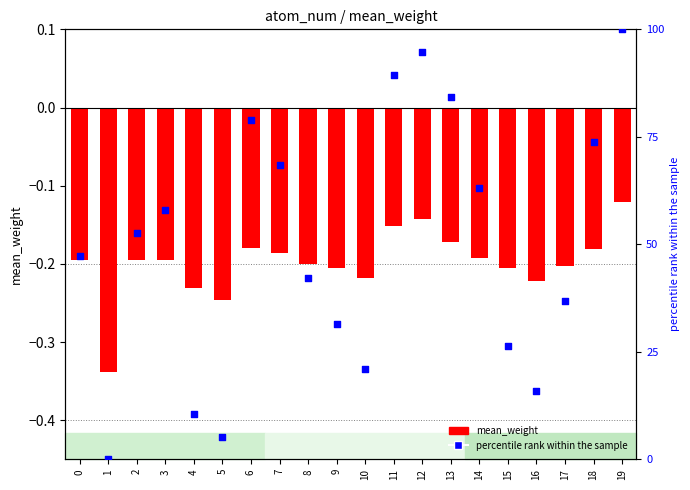

What are all the series names shown in the legend?

mean_weight, percentile rank within the sample